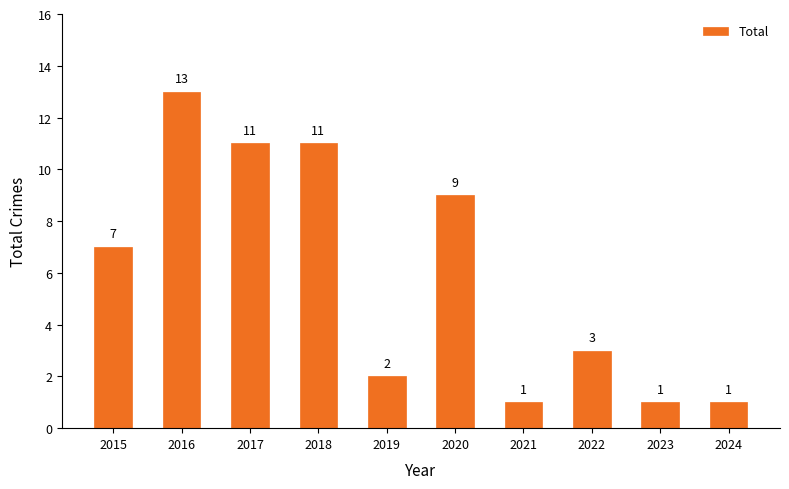

Which has a higher value, 2020 or 2017?

2017